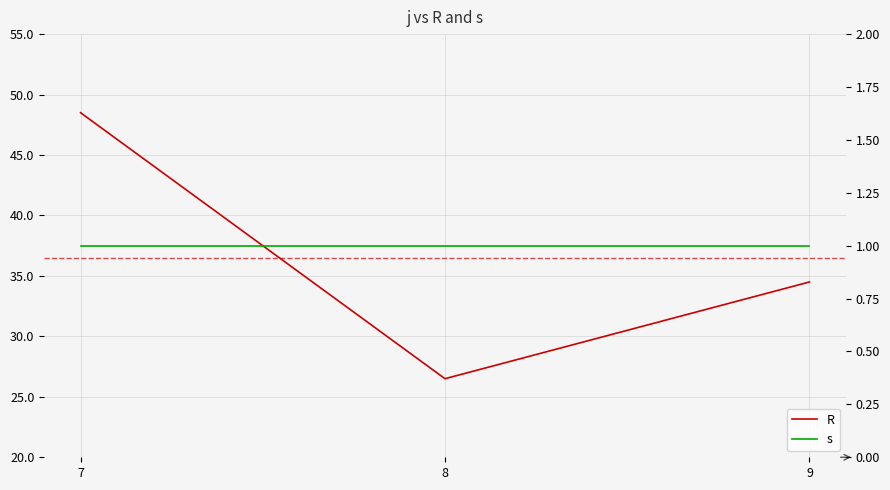

List the series in order of their peak value, lowest first.

s, R